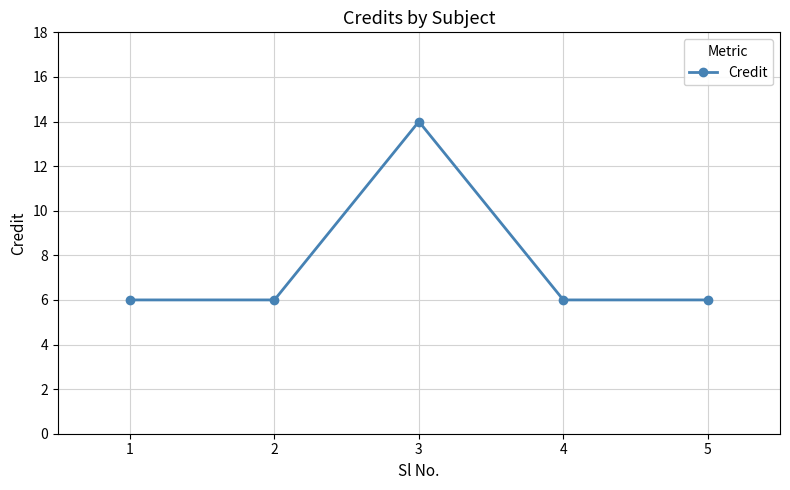

What is the sum of all values?

38